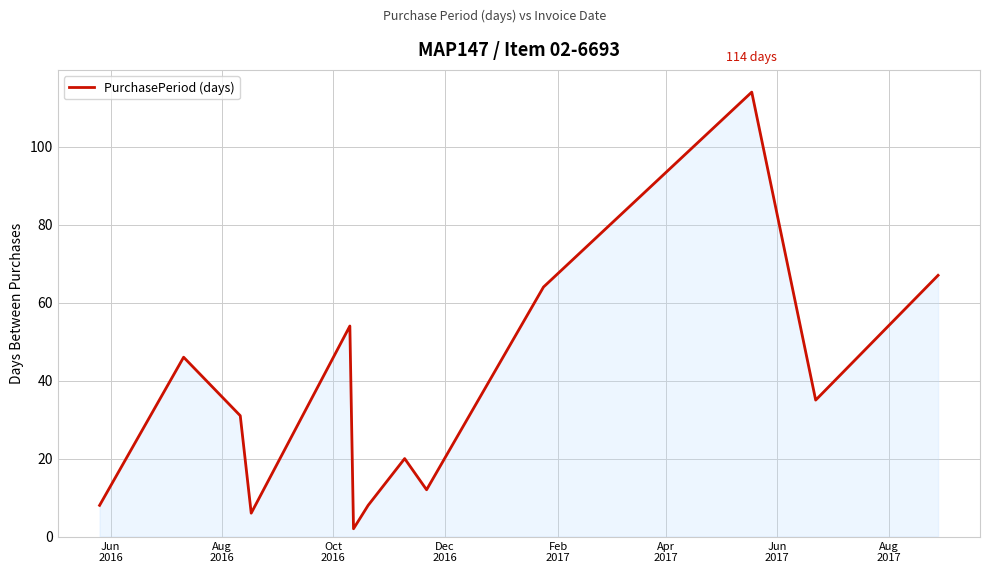

True or false: the data has more than 2 interior local peaks.

True